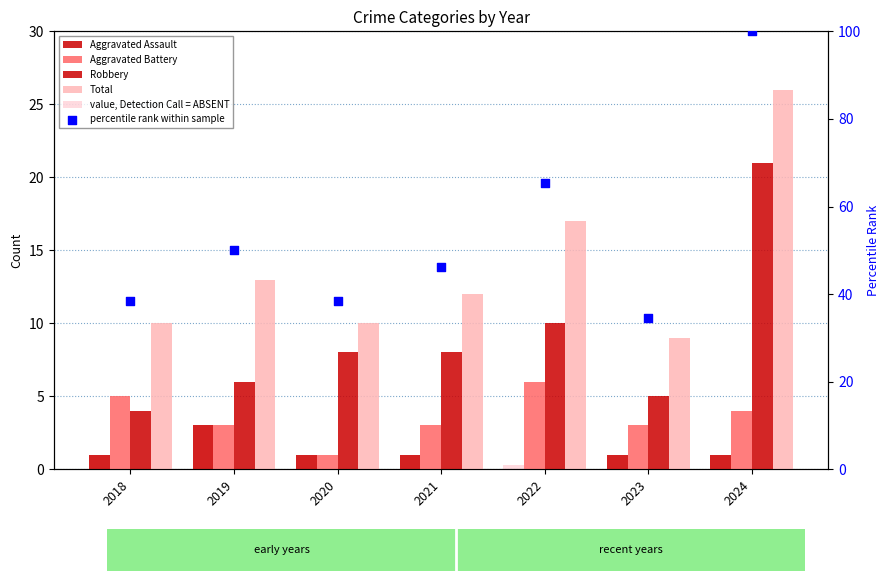

Which series has the largest total across all categories?

percentile rank within sample